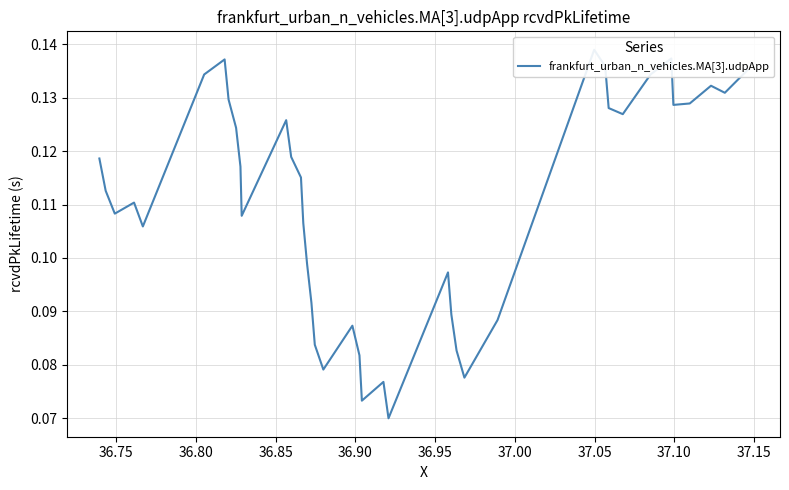

How many points are higher than both their immediate neighbors (excluding endpoints)?

9